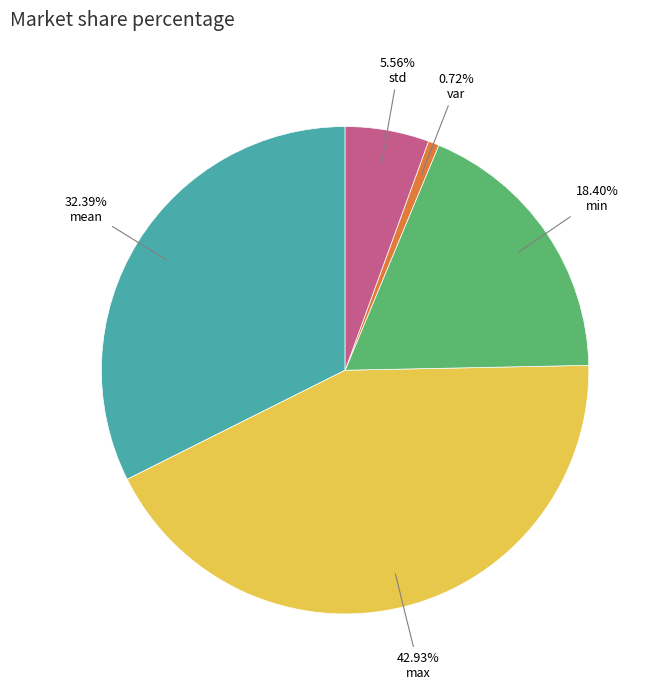

Does any single category account for the majority?

No